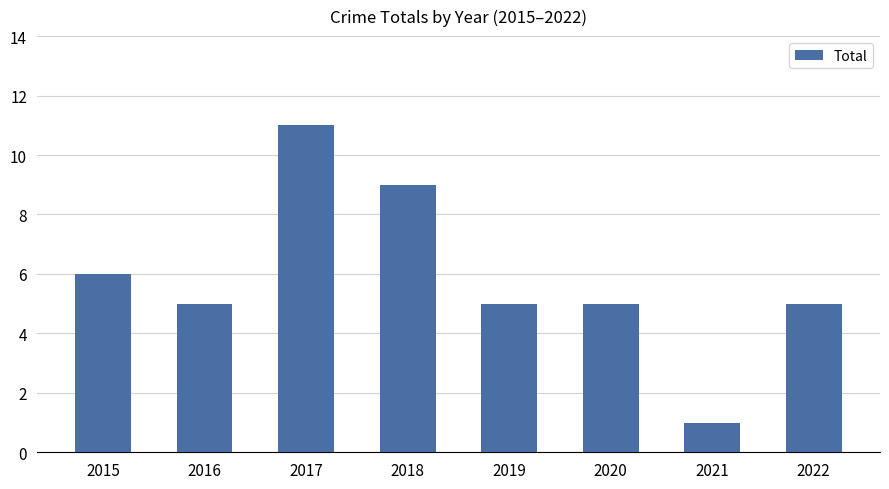

Where does the data first go above 5?

2015